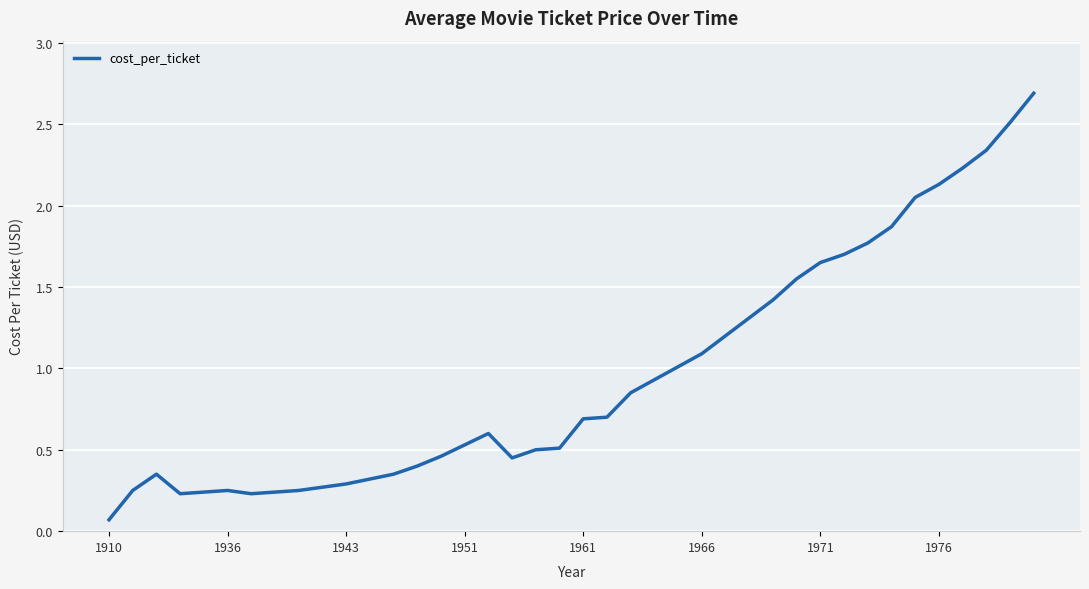

What is the greatest value displayed?

2.7